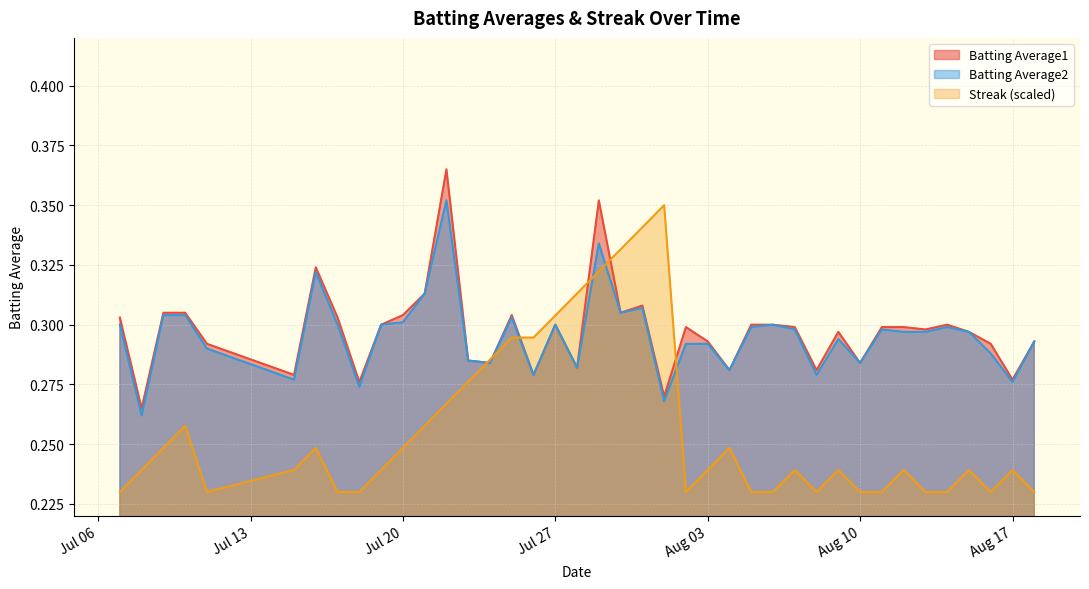

What is the difference between the maximum and minimum values in the Streak series?

0.1